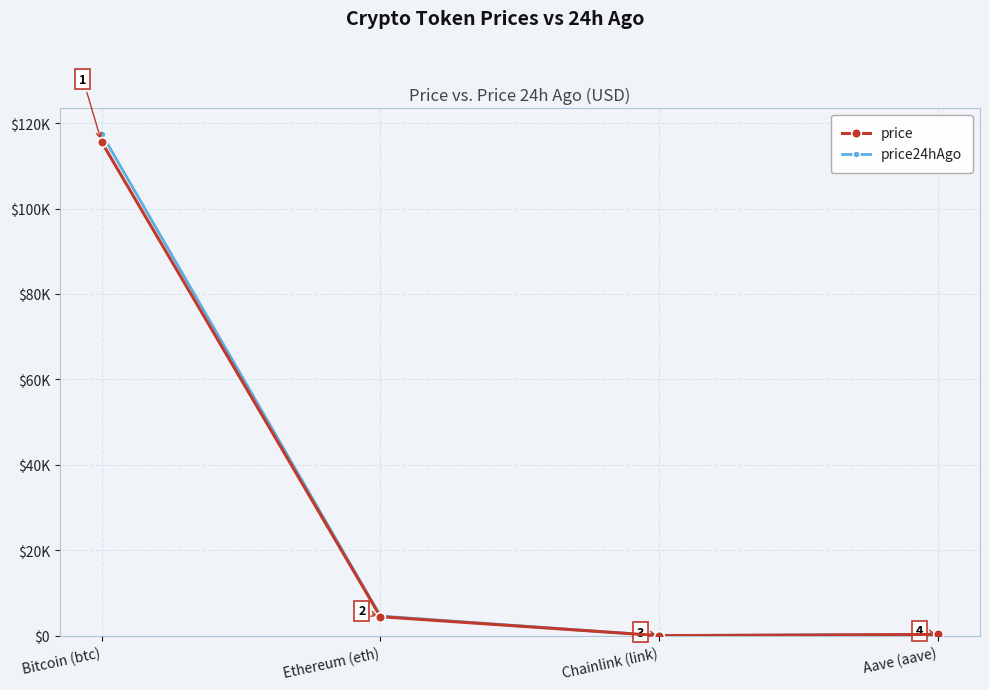

True or false: price24hAgo and price intersect in this chart.

False